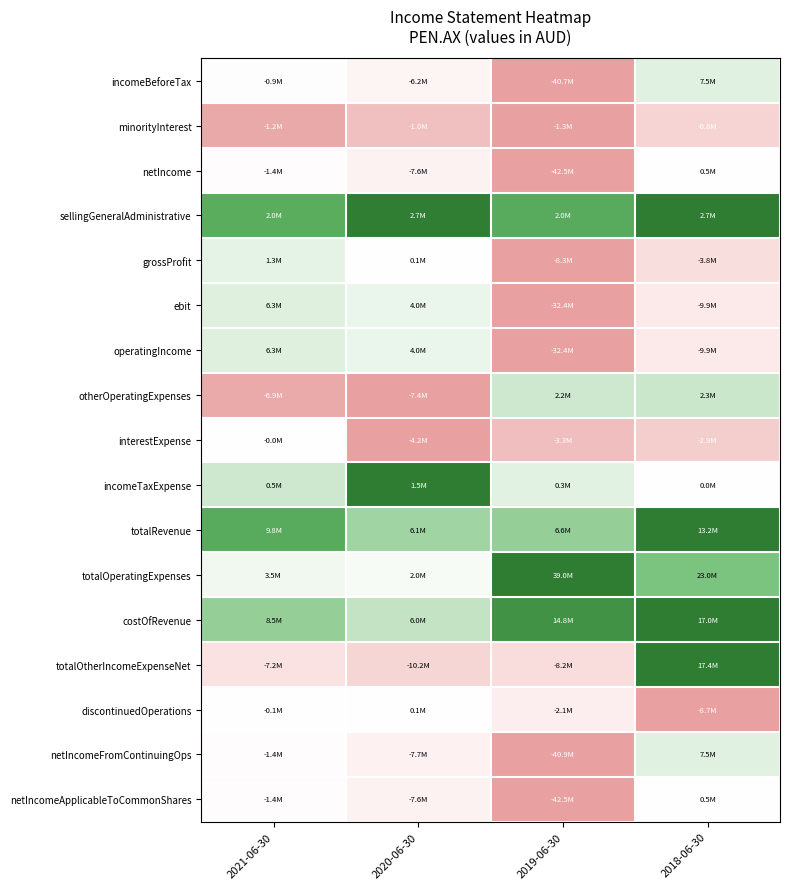

What is the maximum value shown in the chart?

1.0